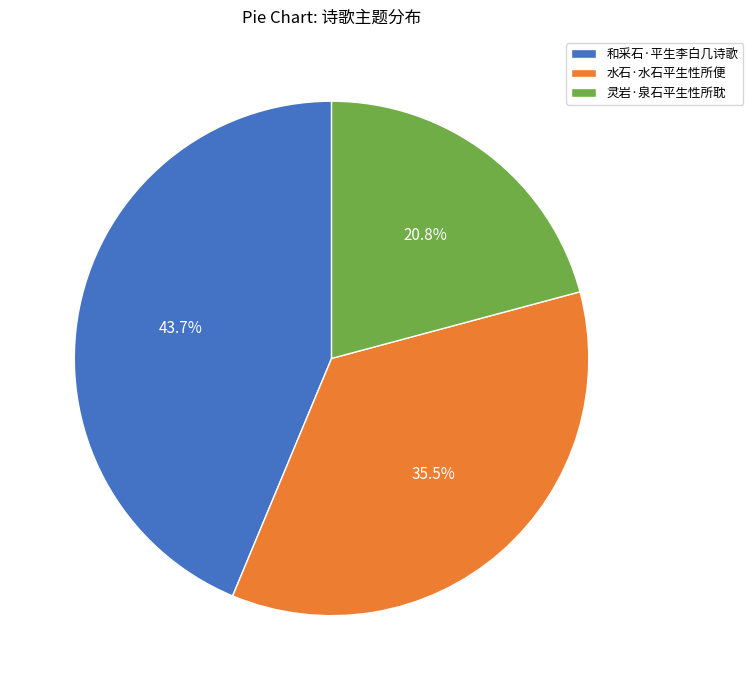

Count the number of slices in the pie.

3